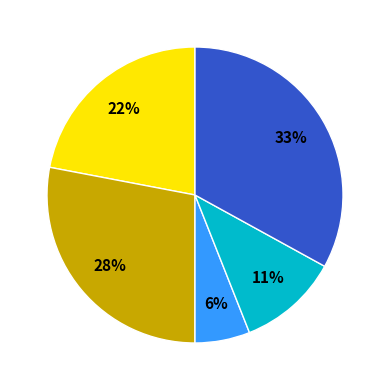

Does any single category account for the majority?

No